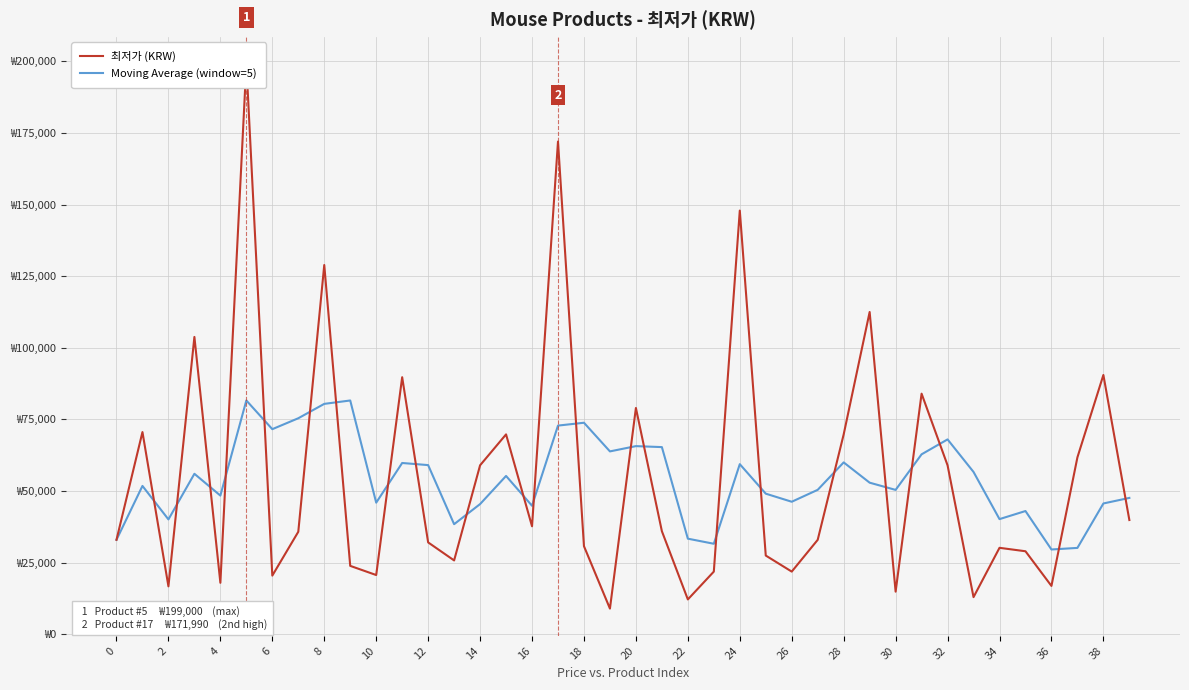

List the series in order of their peak value, highest first.

최저가 (KRW), Moving Average (window=5)